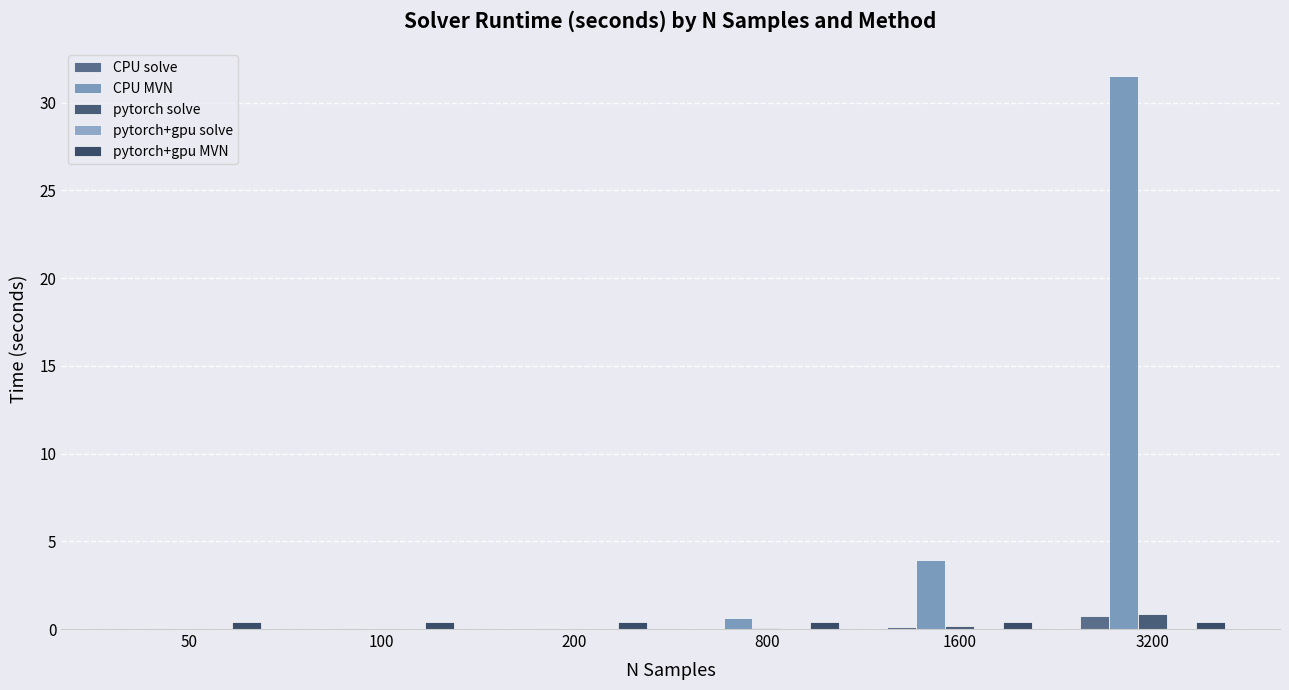

At how many categories does at least one series exceed 16?

1